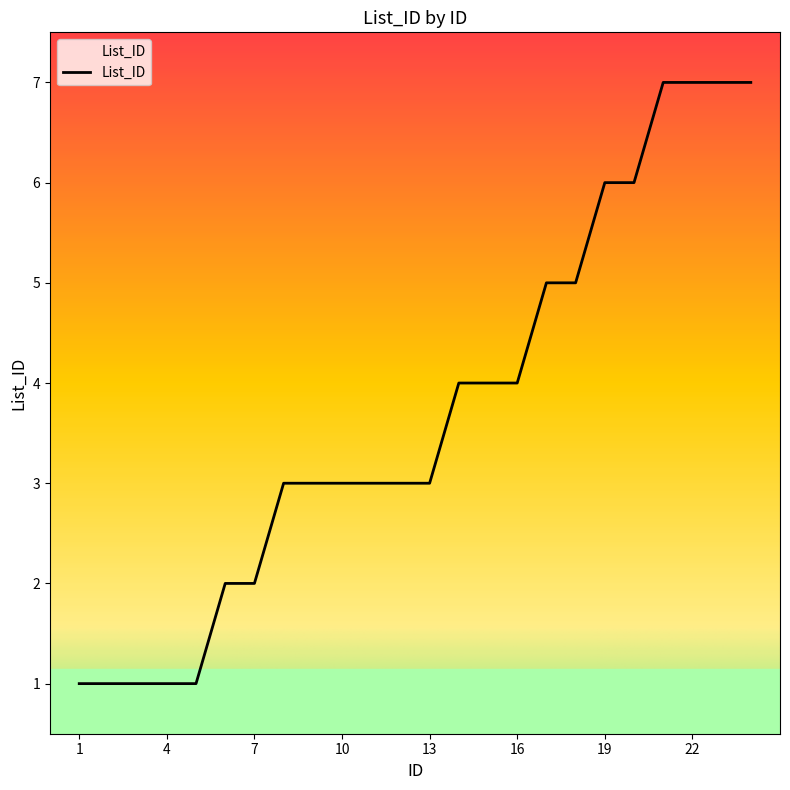

What is the maximum value shown in the chart?

7